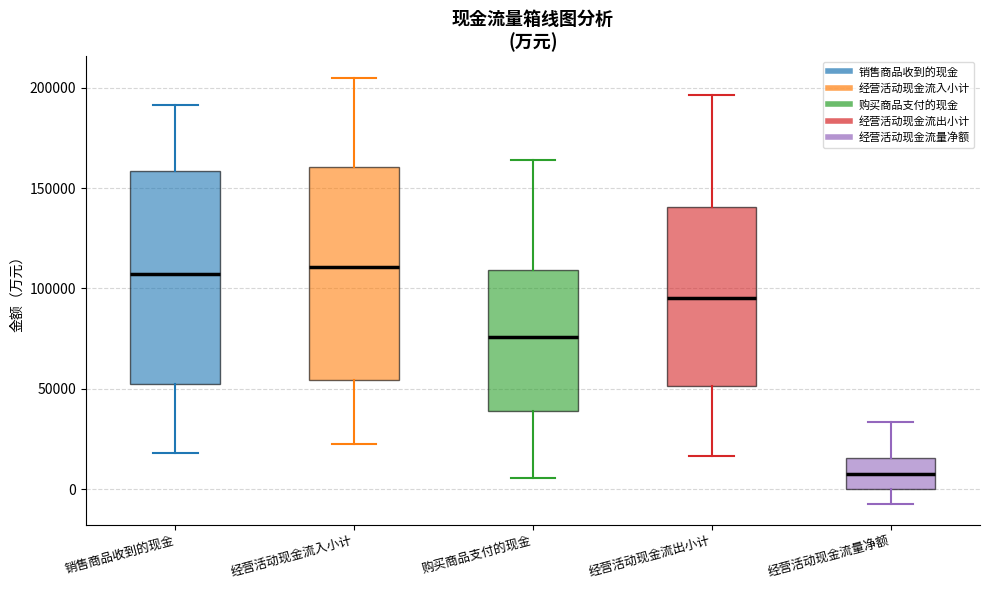

Where does the lower whisker of the box for 购买商品支付的现金 end on the y-axis? The values are not printed on the chart, so give them approximately, as read against the axis.

5000